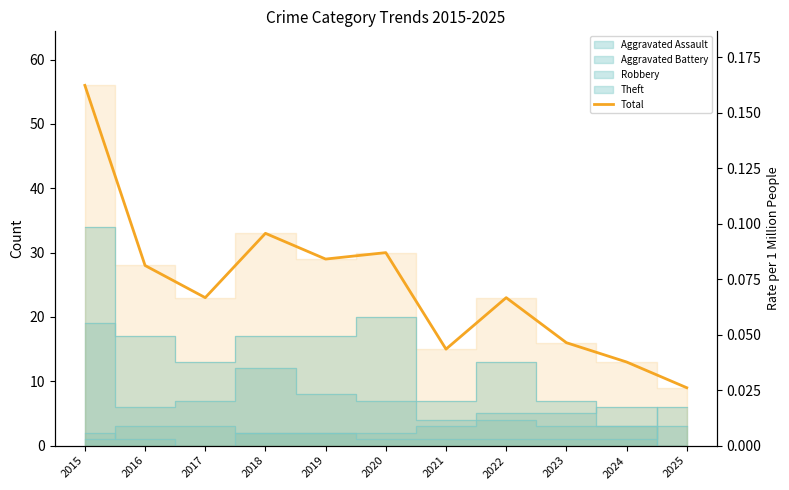

What is the greatest value displayed?

56